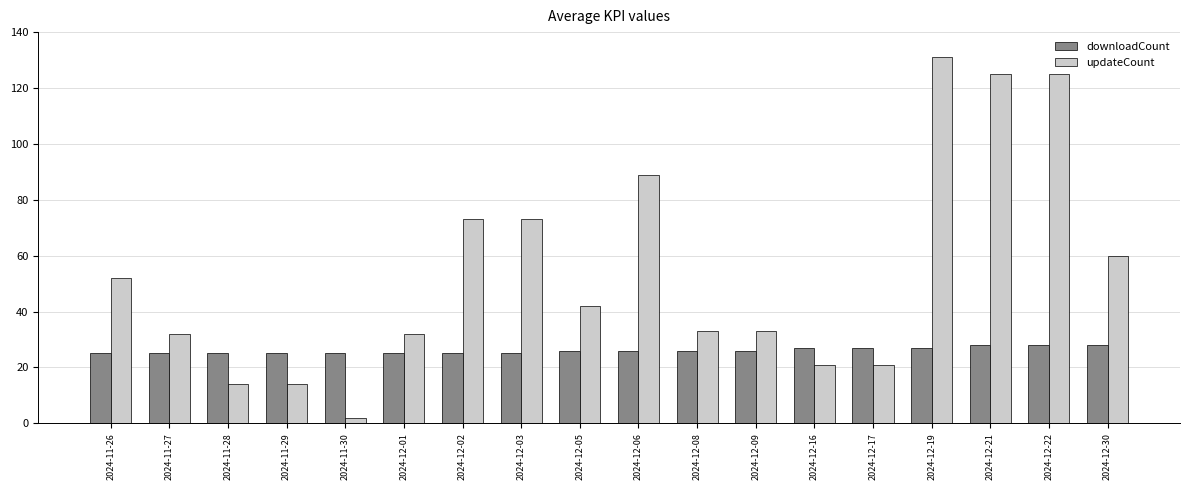

List the series in order of their overall mean, lowest first.

downloadCount, updateCount